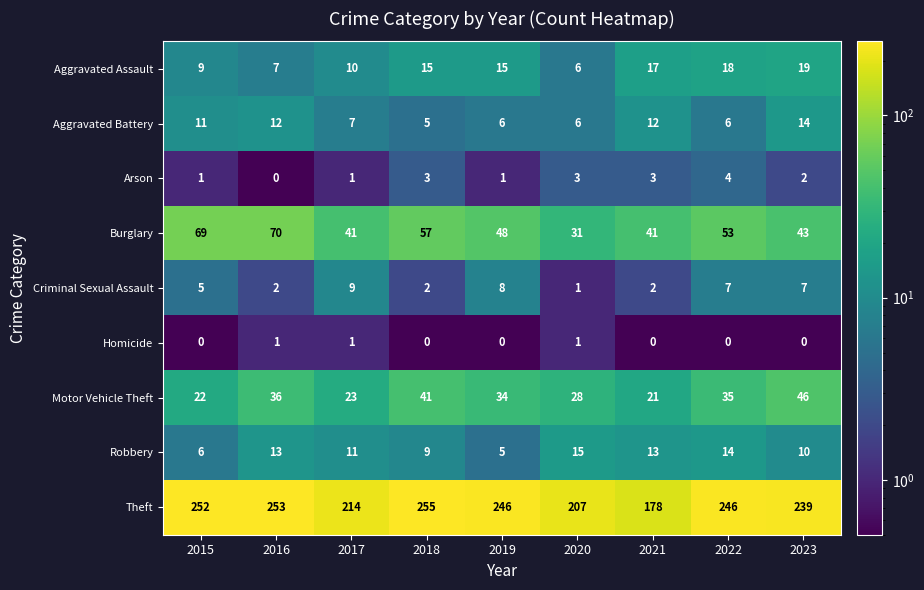

What is the total value across all series at 2020?

298